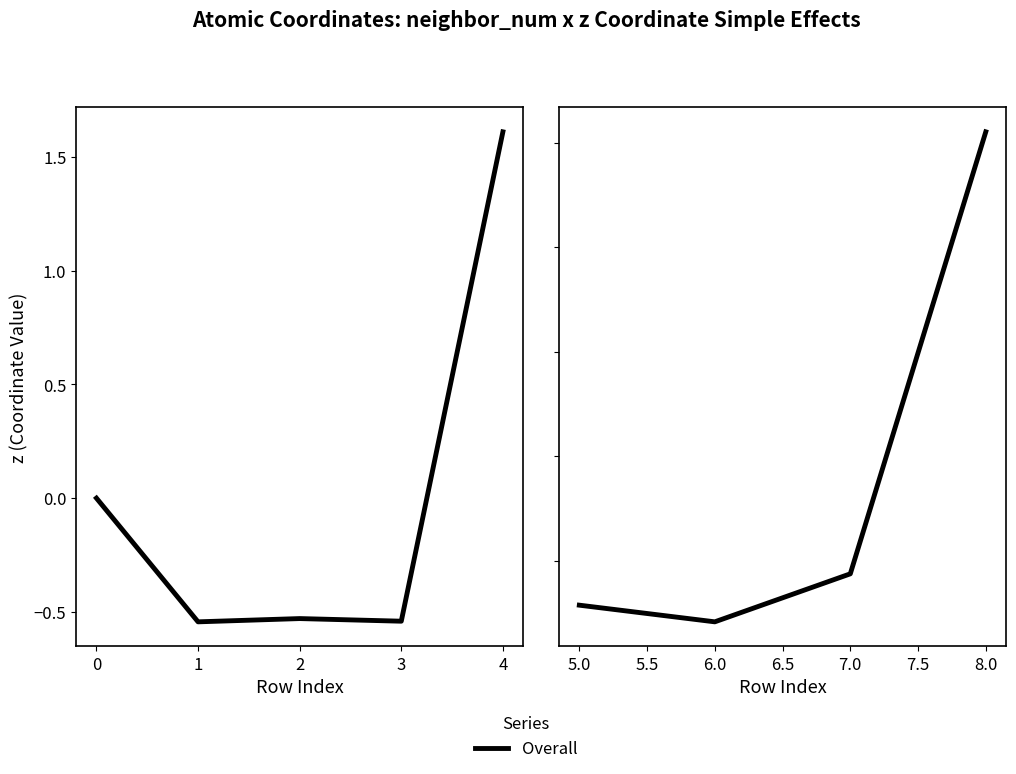

True or false: the data has more than 1 interior local peaks.

False